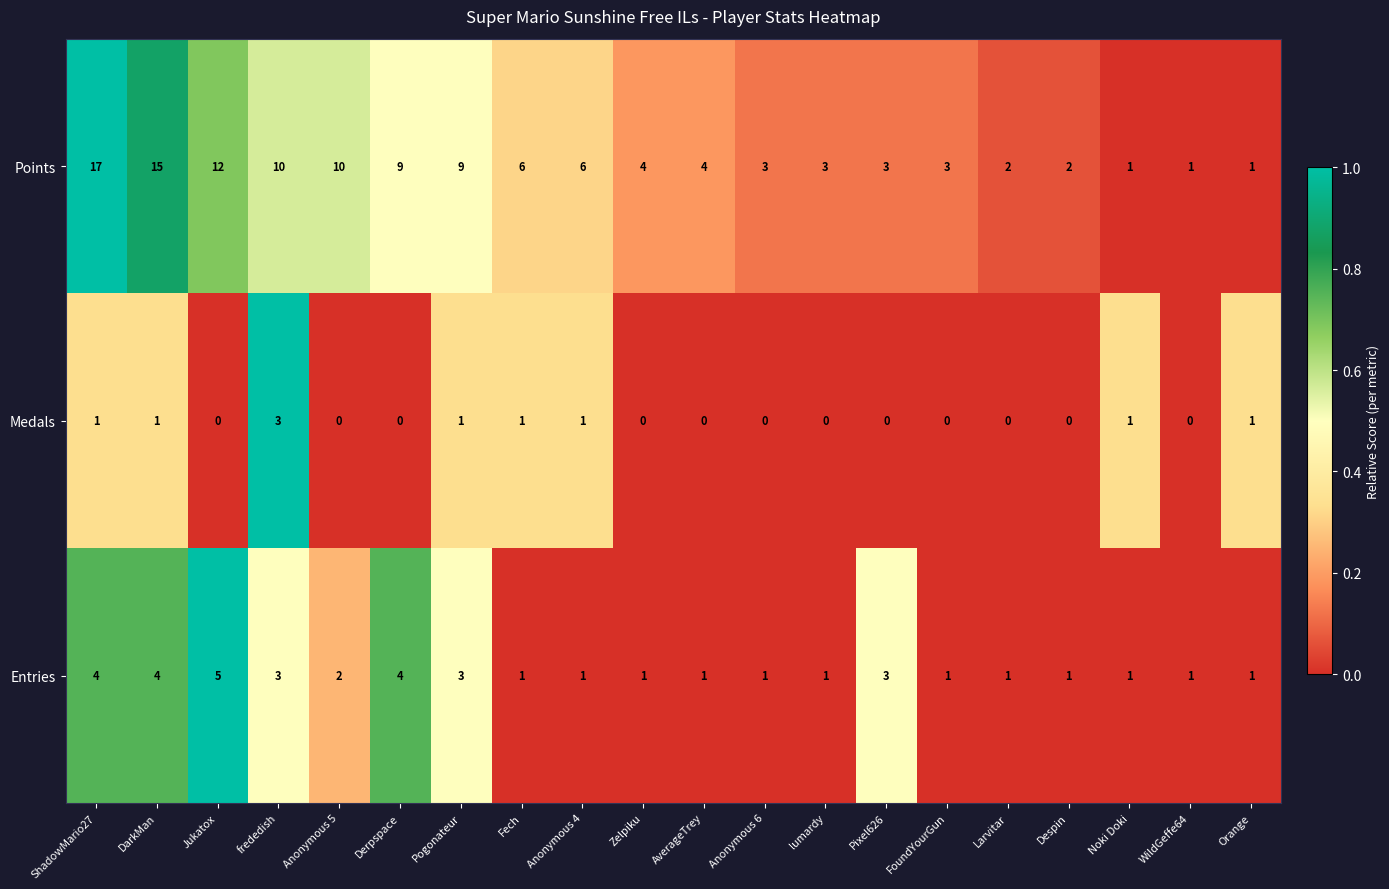

At which category does the chart reach its peak across all series?

ShadowMario27